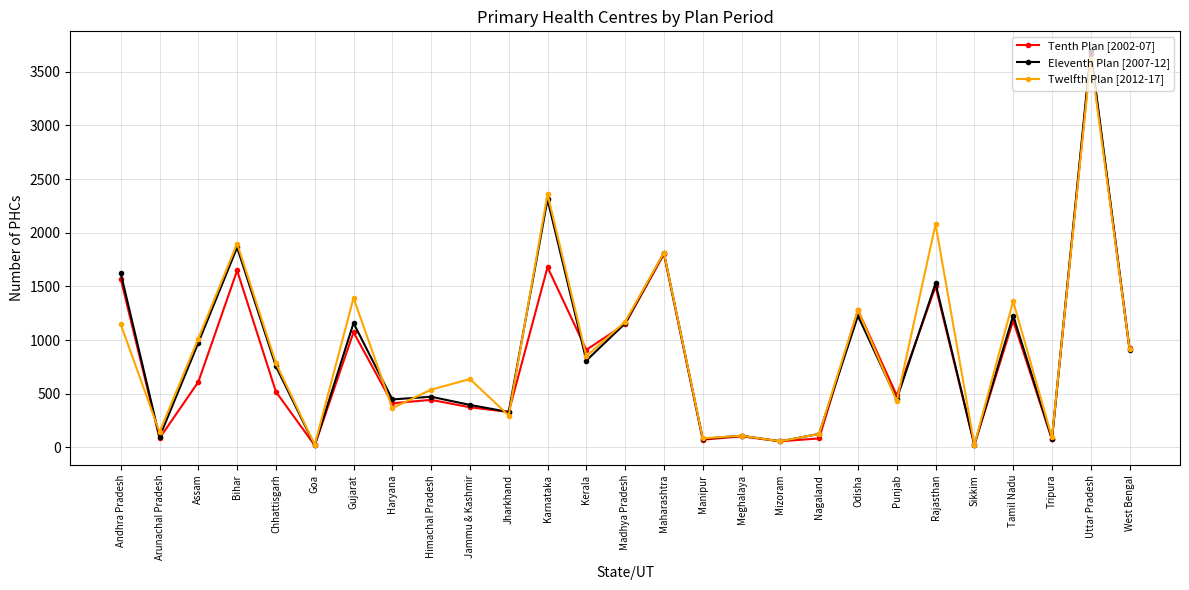

Is it true that Tenth Plan [2002-07] equals 103 at Meghalaya?

True